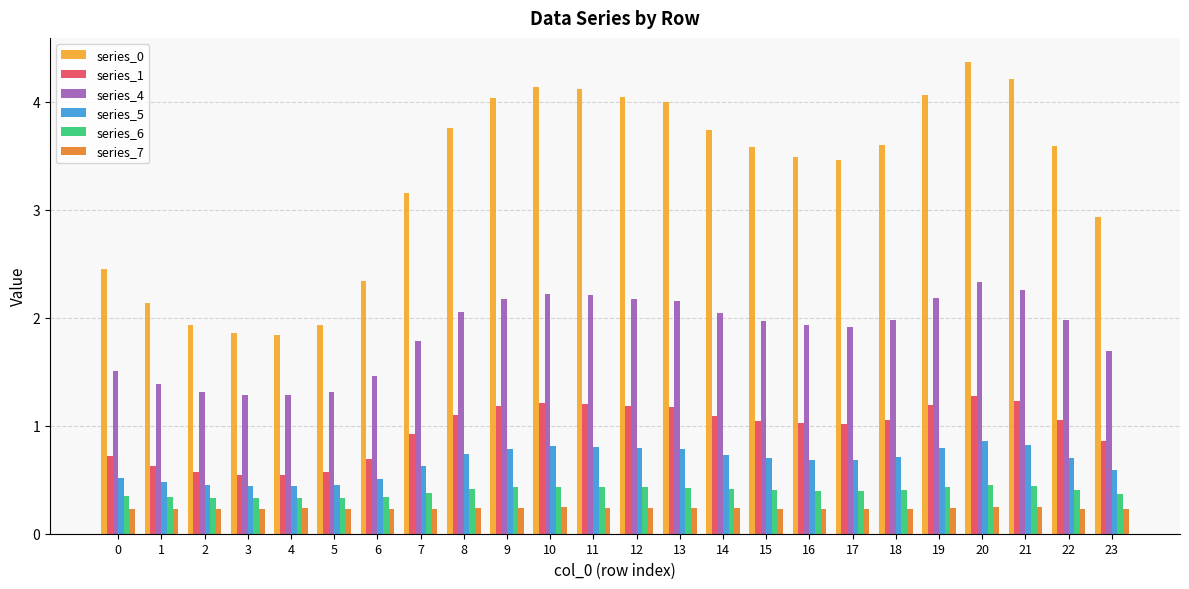

At which category is the sum across all series the highest?

20